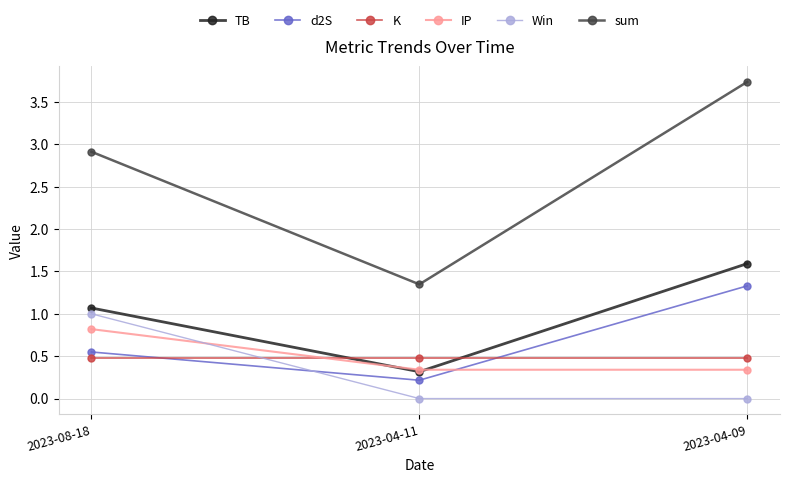

What is the value of the Win point at the 1st from the left?

1.0